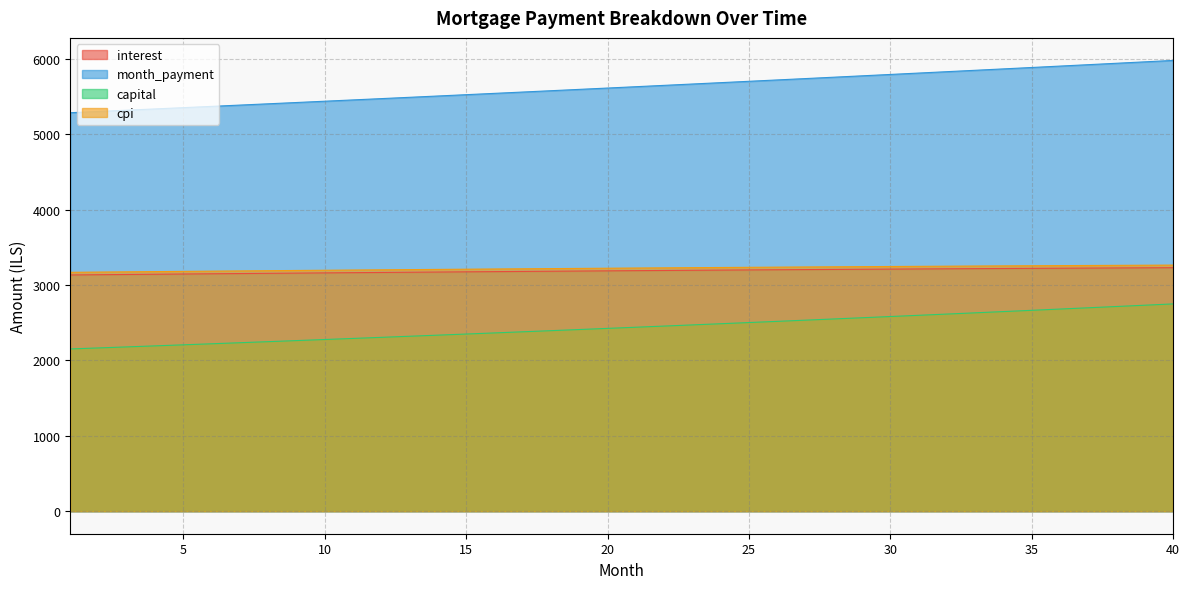

Reading left to right, what are all the values shown in this chart?

interest: 1=3134.9	2=3138.1	3=3141.2	4=3144.3	5=3147.4	6=3150.5	7=3153.5	8=3156.4	9=3159.4	10=3162.3	11=3165.2	12=3168.0	13=3170.8	14=3173.6	15=3176.3	16=3179.0	17=3181.6	18=3184.3	19=3186.8	20=3189.4	21=3191.9	22=3194.3	23=3196.7	24=3199.1	25=3201.4	26=3203.7	27=3206.0	28=3208.2	29=3210.3	30=3212.5	31=3214.5	32=3216.6	33=3218.5	34=3220.5	35=3222.4	36=3224.2	37=3226.0	38=3227.8	39=3229.5	40=3231.2
month_payment: 1=5287.8	2=5304.5	3=5321.3	4=5338.1	5=5355.1	6=5372.0	7=5389.0	8=5406.1	9=5423.2	10=5440.4	11=5457.6	12=5474.9	13=5492.2	14=5509.6	15=5527.1	16=5544.6	17=5562.1	18=5579.7	19=5597.4	20=5615.1	21=5632.9	22=5650.8	23=5668.6	24=5686.6	25=5704.6	26=5722.7	27=5740.8	28=5759.0	29=5777.2	30=5795.5	31=5813.9	32=5832.3	33=5850.7	34=5869.3	35=5887.8	36=5906.5	37=5925.2	38=5944.0	39=5962.8	40=5981.7
capital: 1=2152.9	2=2166.4	3=2180.1	4=2193.8	5=2207.6	6=2221.6	7=2235.6	8=2249.6	9=2263.8	10=2278.1	11=2292.4	12=2306.9	13=2321.4	14=2336.0	15=2350.8	16=2365.6	17=2380.5	18=2395.5	19=2410.6	20=2425.8	21=2441.1	22=2456.4	23=2471.9	24=2487.5	25=2503.2	26=2518.9	27=2534.8	28=2550.8	29=2566.9	30=2583.0	31=2599.3	32=2615.7	33=2632.2	34=2648.8	35=2665.5	36=2682.3	37=2699.2	38=2716.2	39=2733.3	40=2750.5
cpi: 1=3169.9	2=3173.1	3=3176.2	4=3179.3	5=3182.4	6=3185.4	7=3188.4	8=3191.4	9=3194.3	10=3197.2	11=3200.1	12=3202.9	13=3205.7	14=3208.5	15=3211.2	16=3213.9	17=3216.5	18=3219.1	19=3221.7	20=3224.2	21=3226.7	22=3229.1	23=3231.5	24=3233.9	25=3236.2	26=3238.5	27=3240.7	28=3242.9	29=3245.0	30=3247.1	31=3249.2	32=3251.2	33=3253.1	34=3255.0	35=3256.9	36=3258.7	37=3260.5	38=3262.2	39=3263.9	40=3265.5